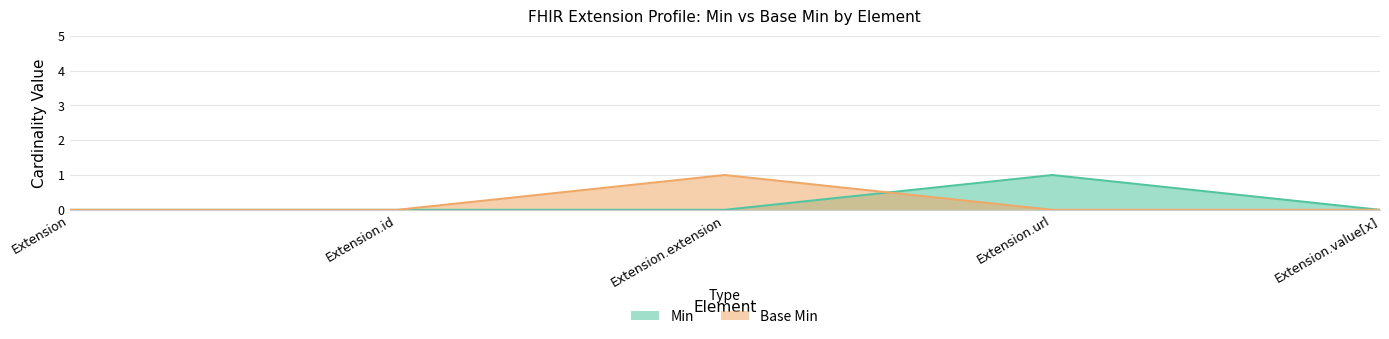

How many interior local peaks does the Min series have?

1